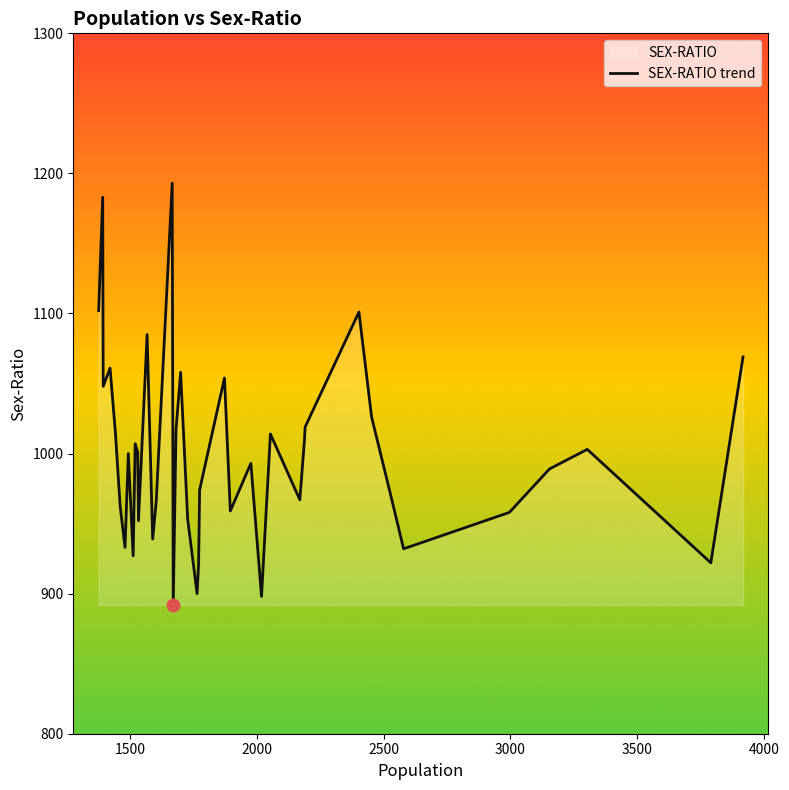

What is the difference between the maximum and minimum values?

301